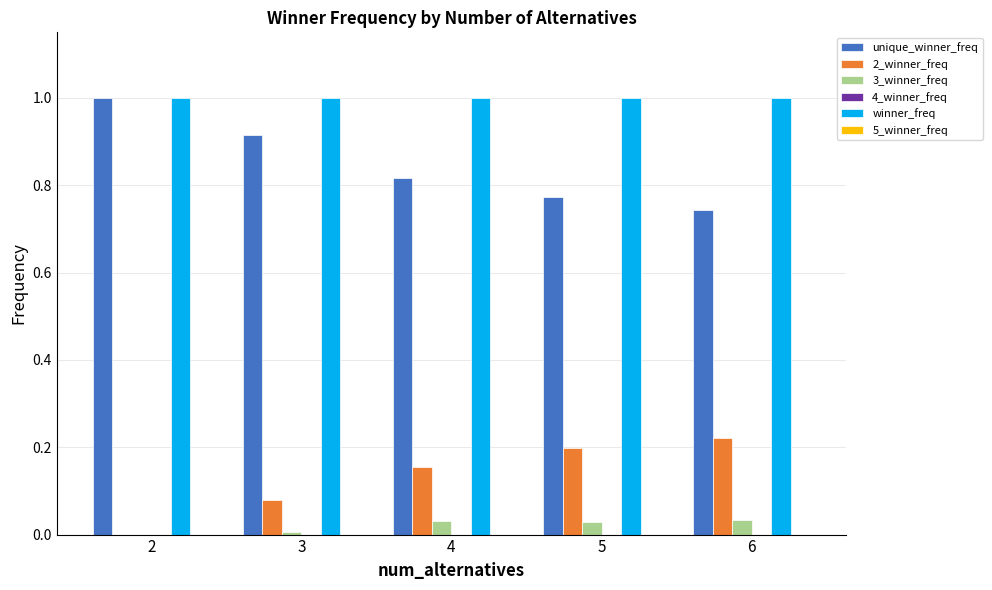

Count the 2_winner_freq values in the range 0 to 1.

5